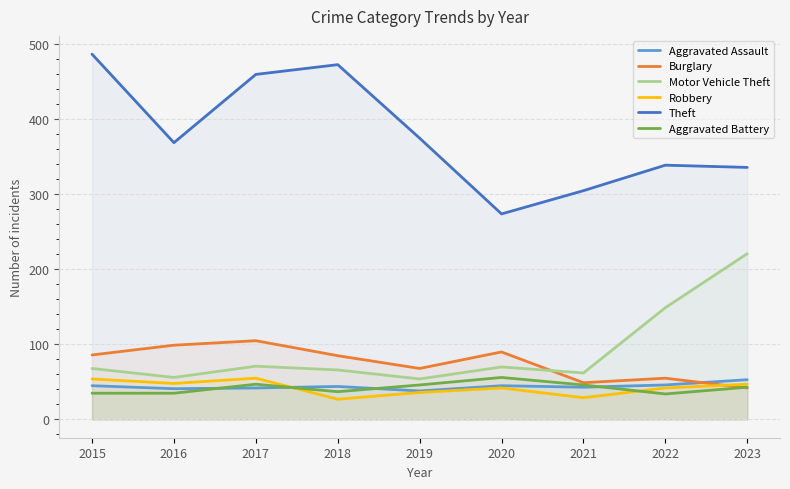

Which series changed the most between 2017 and 2022?

Theft